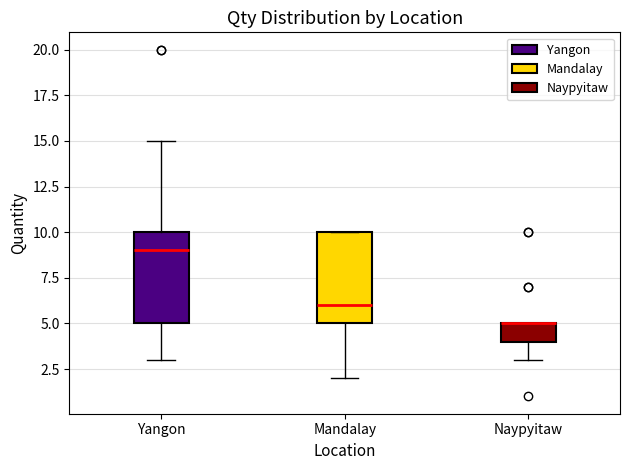

Reading left to right, transcribe this box plot: for each box, give where its median line is, the range the box spans, and where its two whiskers end, as read against the y-axis. The values are not printed on the chart, so give them approximately, as read against the axis.

Yangon: median 9, box 5 to 10, whiskers 3 to 15
Mandalay: median 6, box 5 to 10, whiskers 2 to 10
Naypyitaw: median 5 (drawn on the box's upper edge), box 4 to 5, whiskers 3 to 5